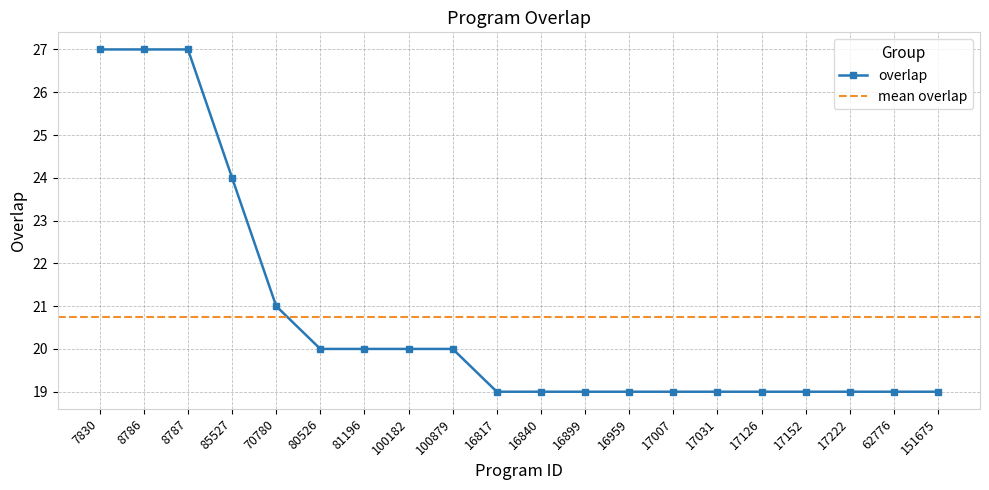

What is the value of the 9th point from the left?

20